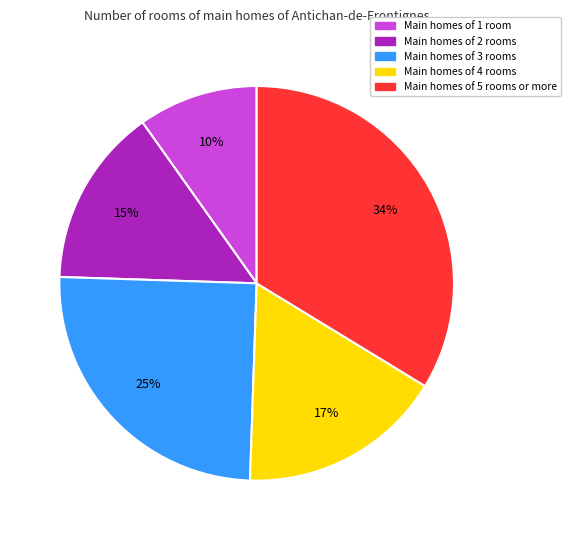

Is there a majority slice in this chart?

No